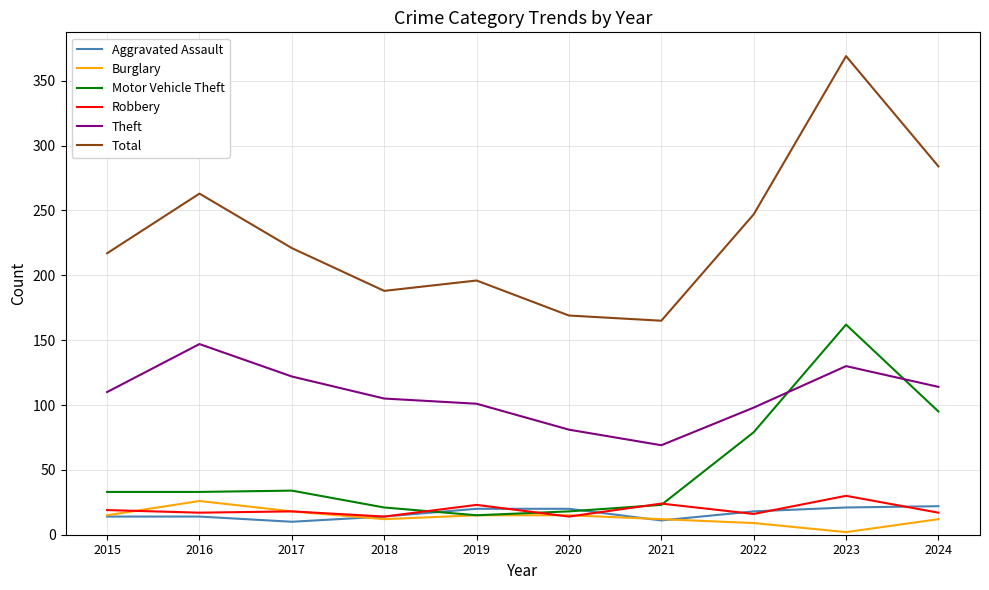

Is it true that Aggravated Assault equals 35 at 2023?

False